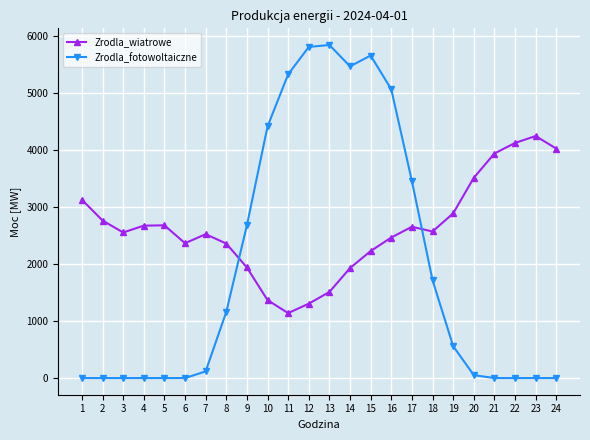

List the series in order of their peak value, lowest first.

Zrodla_wiatrowe, Zrodla_fotowoltaiczne